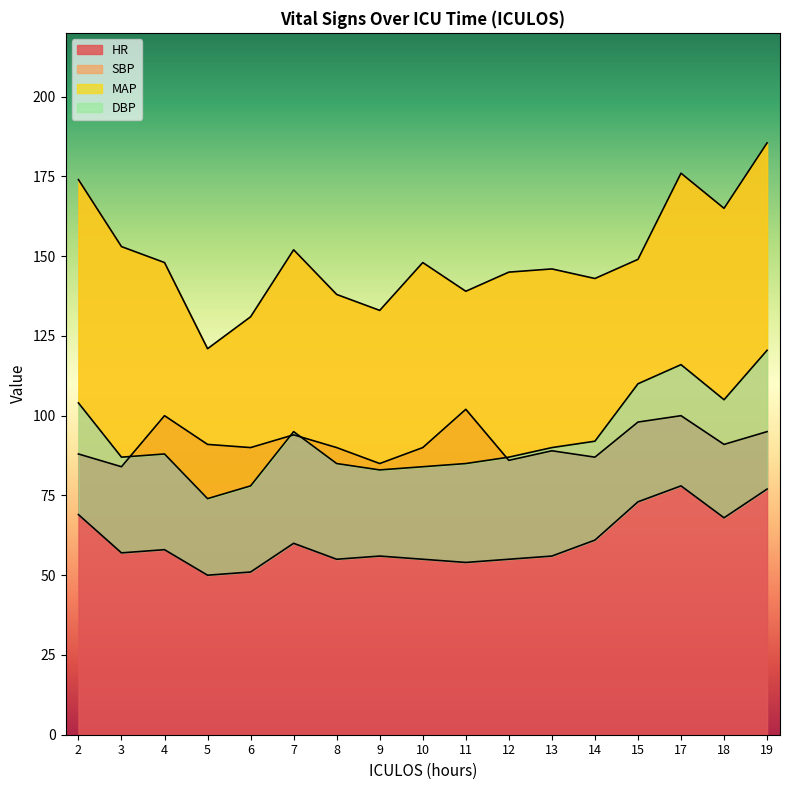

At how many categories does at least one series exceed 95?

17